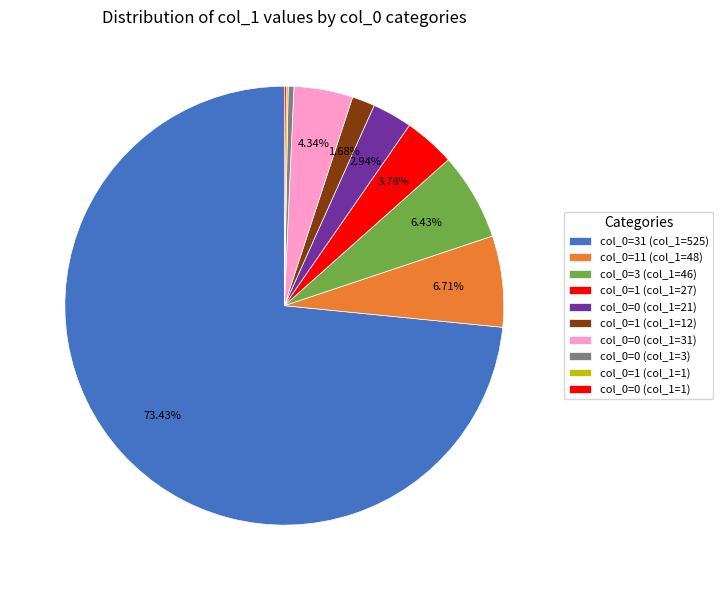

Rank the categories by value from lowest to highest.

1, 0, 0, 1, 0, 1, 0, 3, 11, 31